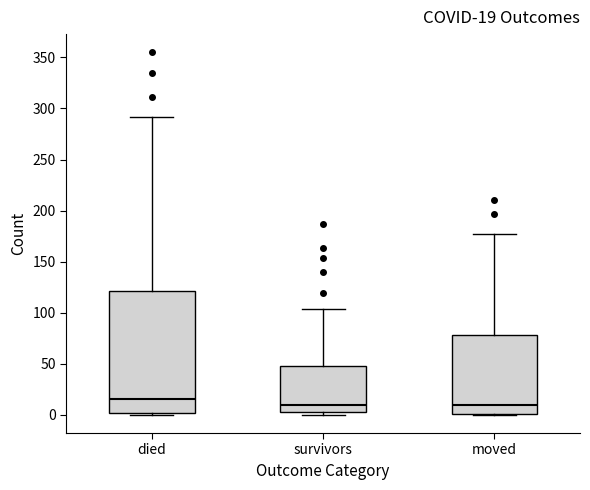

Comparing the boxes themselves (not the whiskers), which one is the tallest?

died